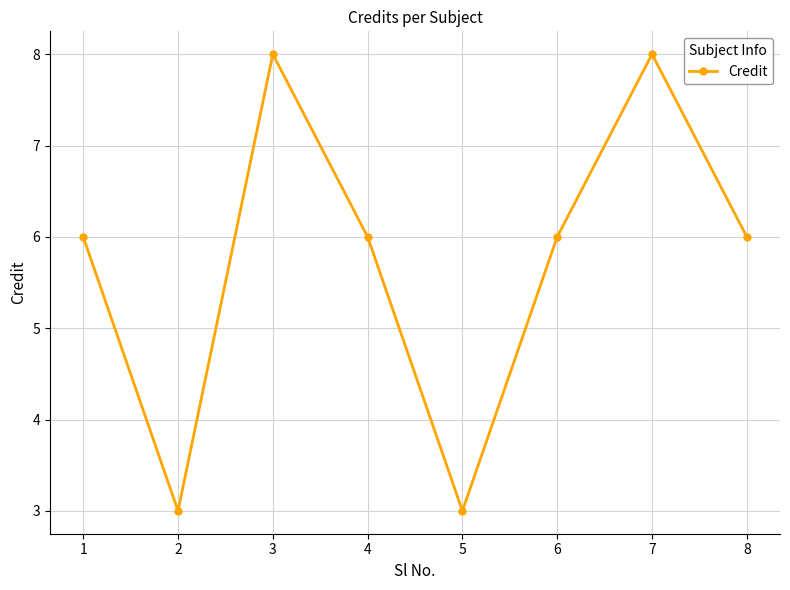

What is the value of the 7th point from the left?

8